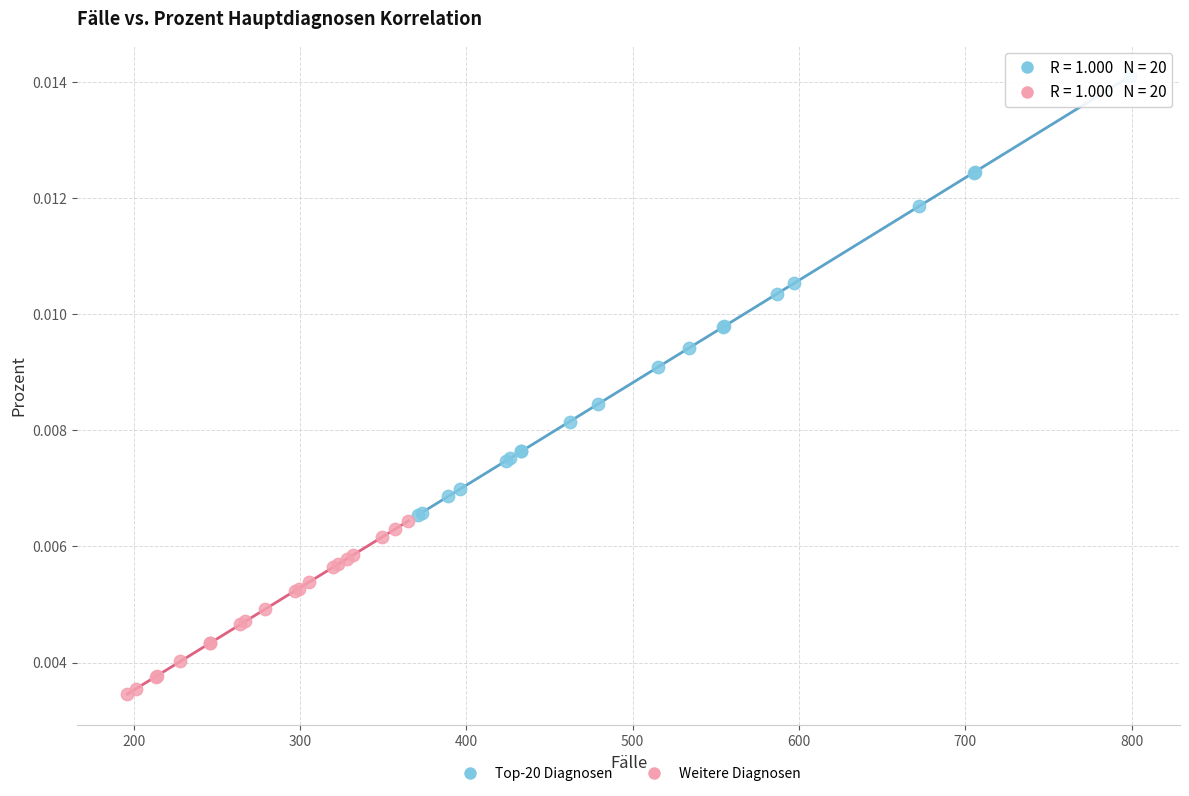

Which series reaches the minimum Y coordinate?

Weitere Diagnosen